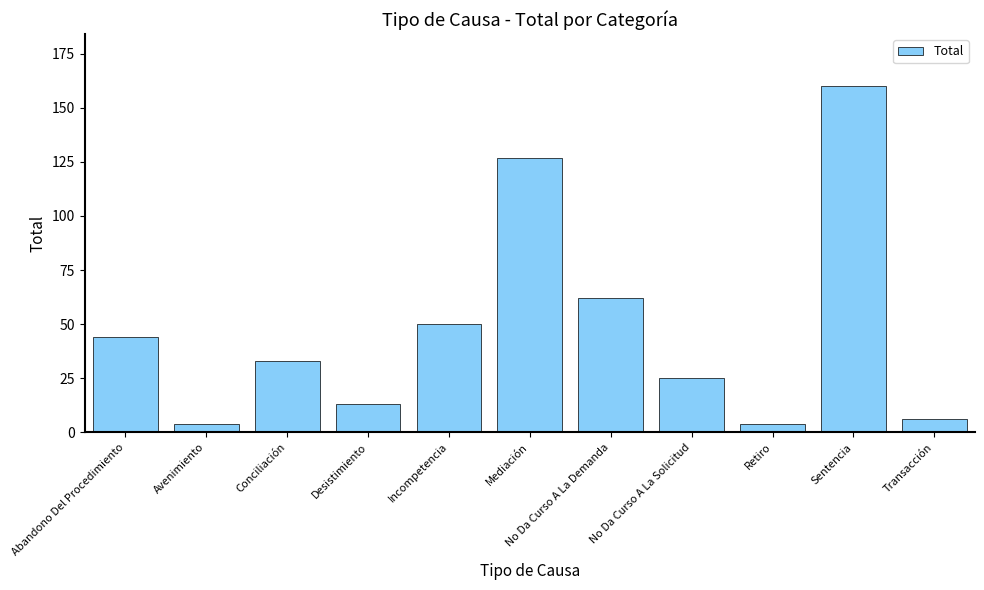

Where is the data nearest to the value 82?

No Da Curso A La Demanda